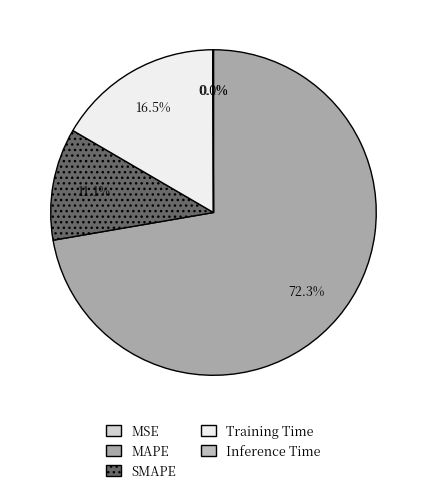

What percentage is NOT represented by Inference Time?

99.9%